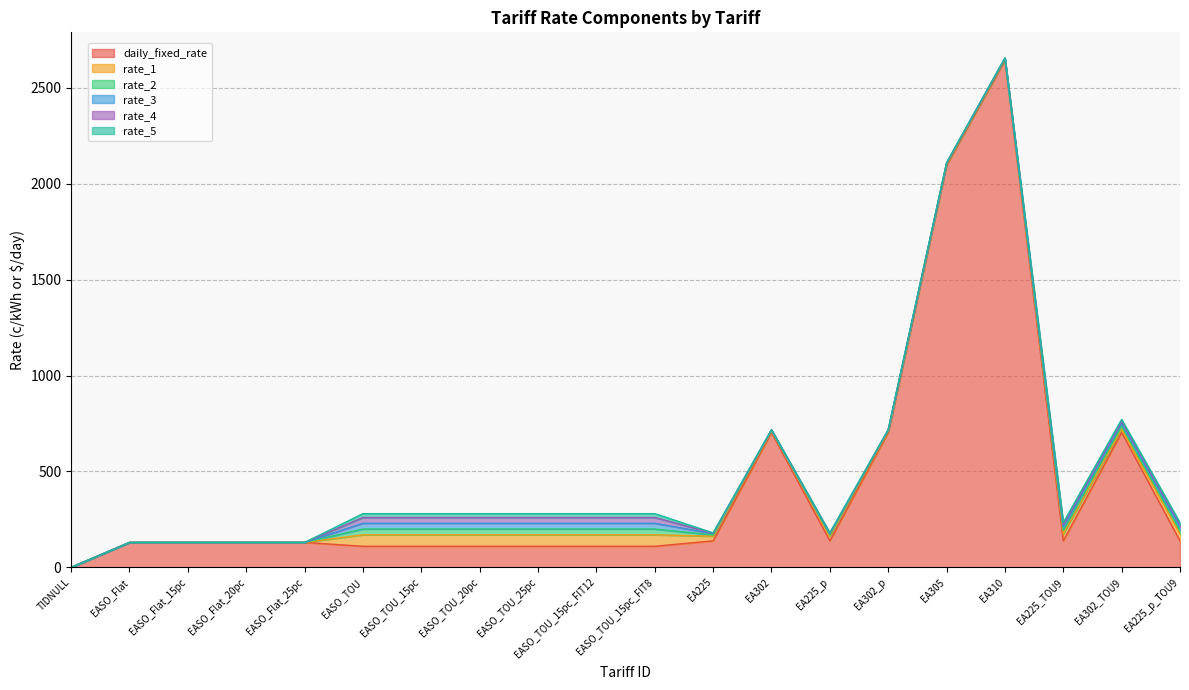

Which has a higher value, EA225_TOU9 or EASO_TOU_15pc_FIT12?

EA225_TOU9